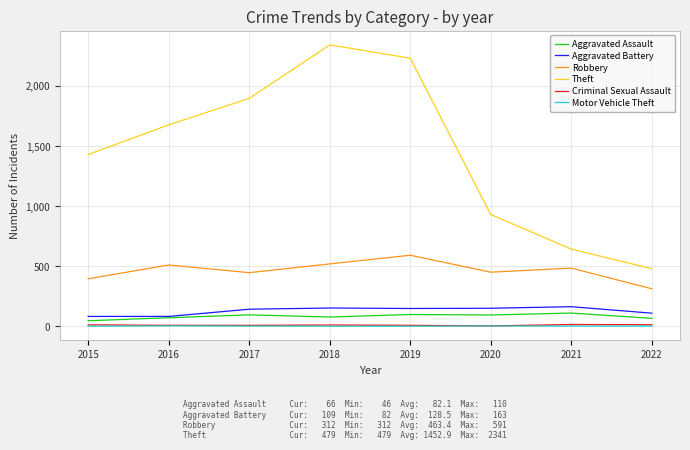

What is the total value across all series at 2016?

2351